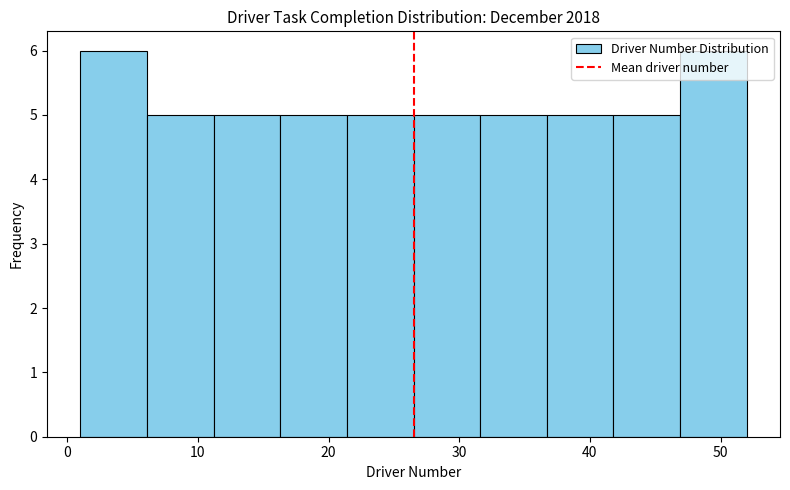

How tall is the bar that spans 6.1 to 11.2 on the x-axis? Neither the bar edges nor the heights are printed on the chart, so give them approximately, as read against the axes.

5